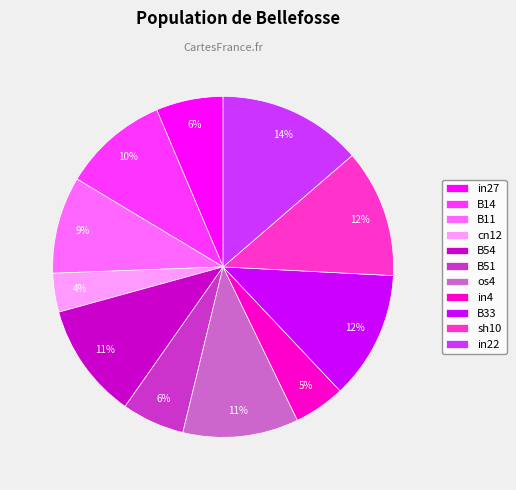

To the nearest percent, what portion does in4 represent?

5%